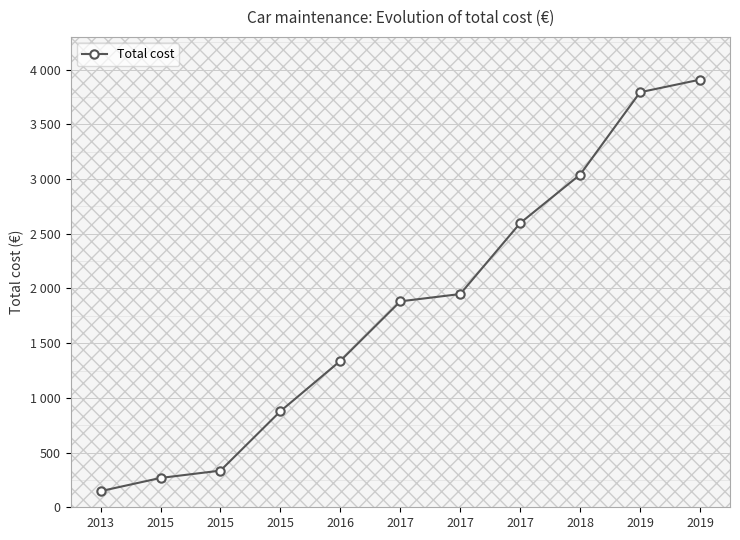

What is the sum of the values at 2015 and 2015?

1213.0